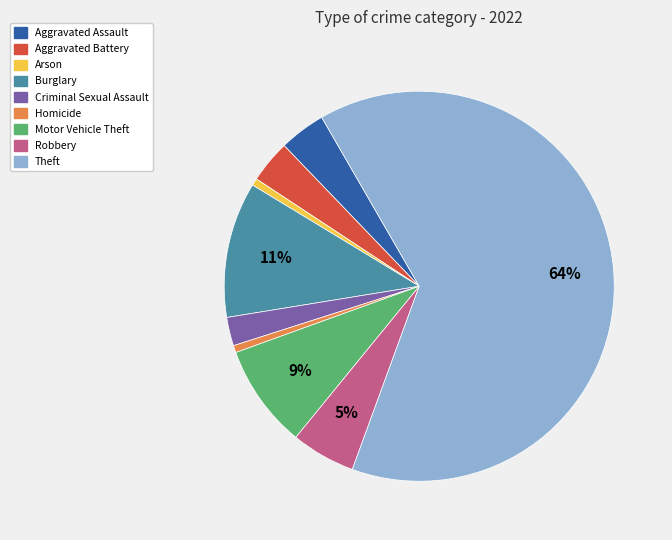

To the nearest percent, what is the average slice percentage?

11%